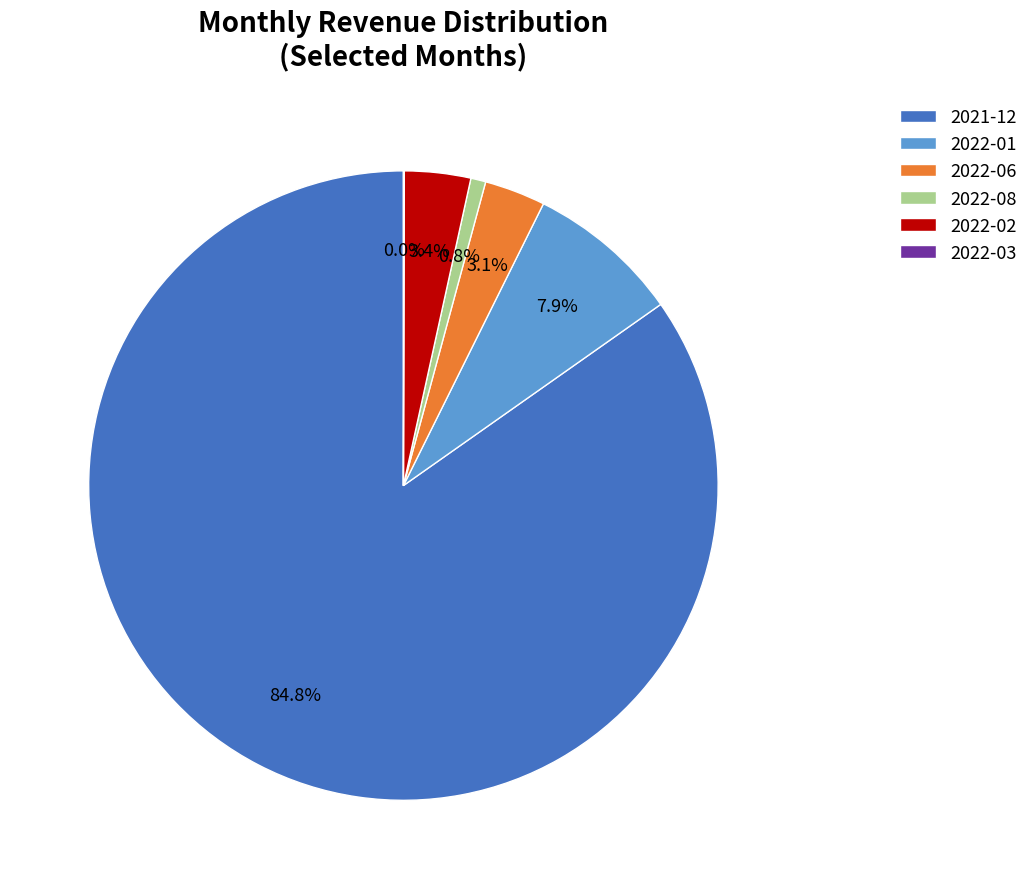

Between 2022-01 and 2022-08, which is larger?

2022-01